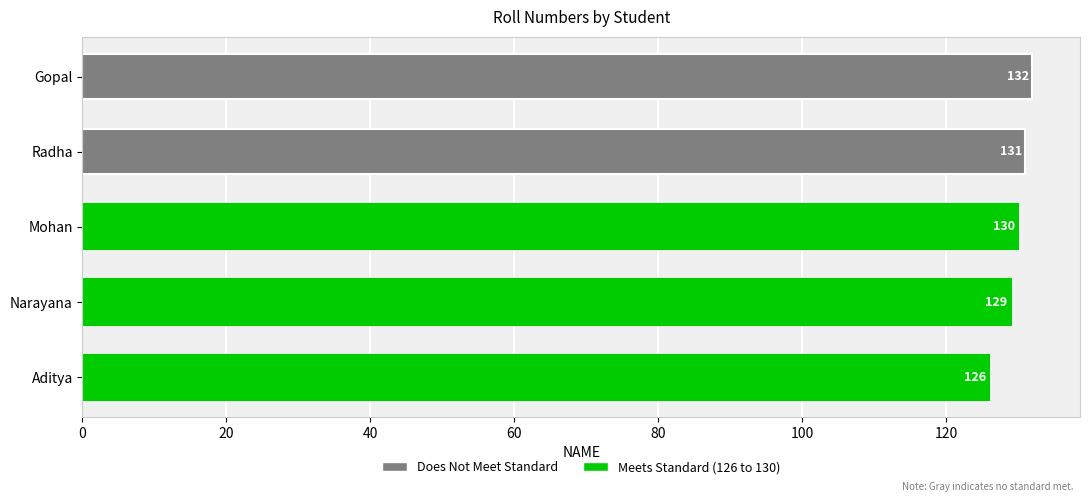

Rank the categories by value from highest to lowest.

Gopal, Radha, Mohan, Narayana, Aditya